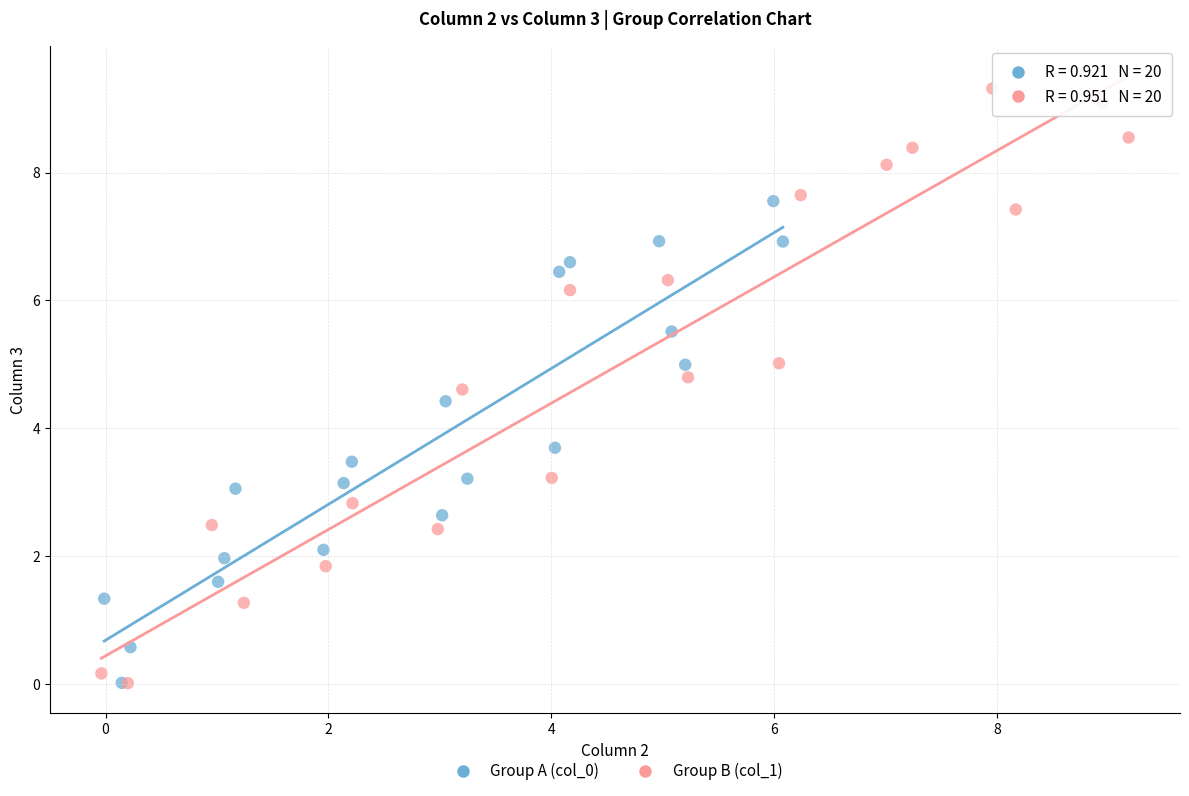

Which series reaches the maximum Y coordinate?

Group B (col_1)